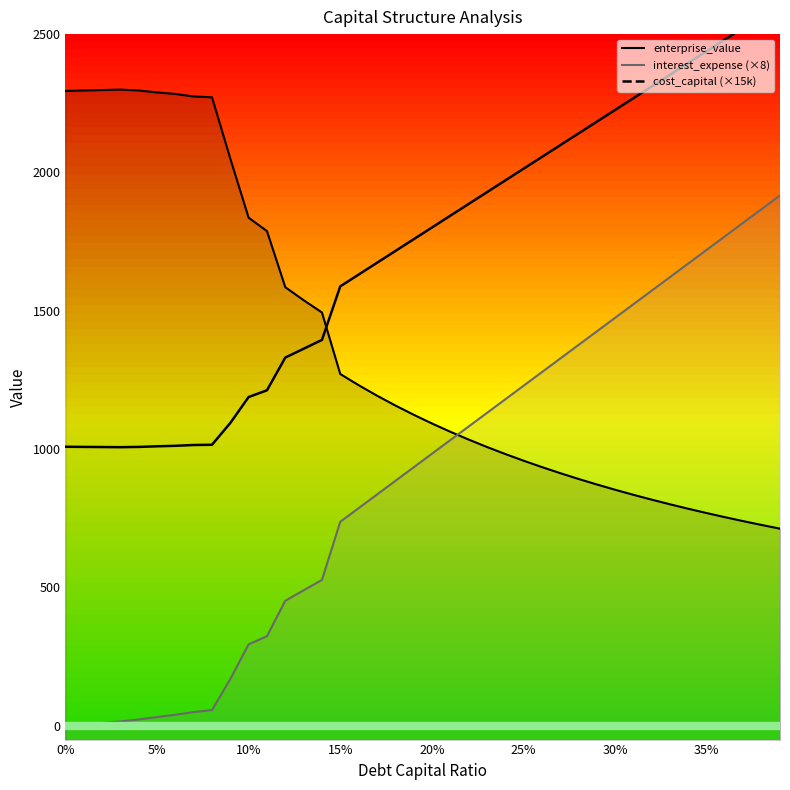

What value does the enterprise_value series have at 0.16?

1231.2